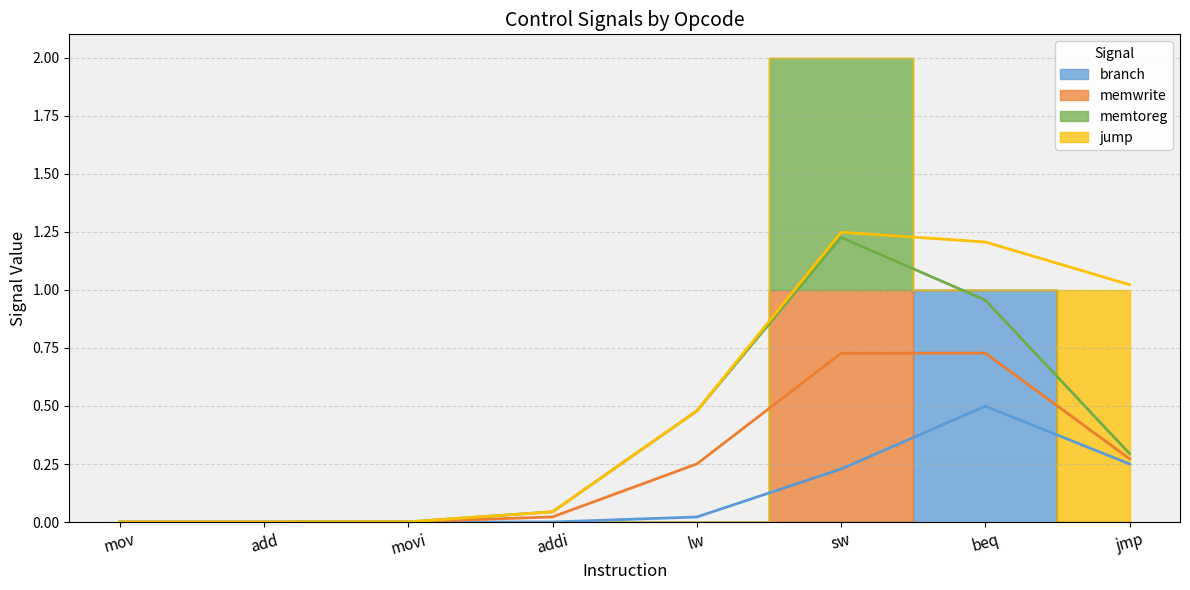

What is the label of the 1st point from the right?

jmp